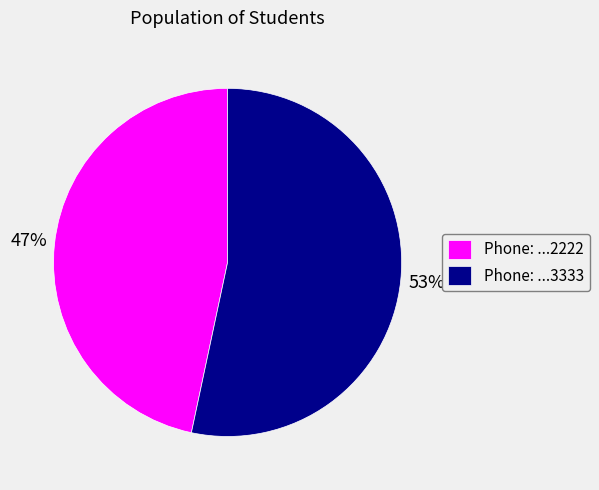

What percentage is the Phone: ...2222 slice, to the nearest percent?

47%